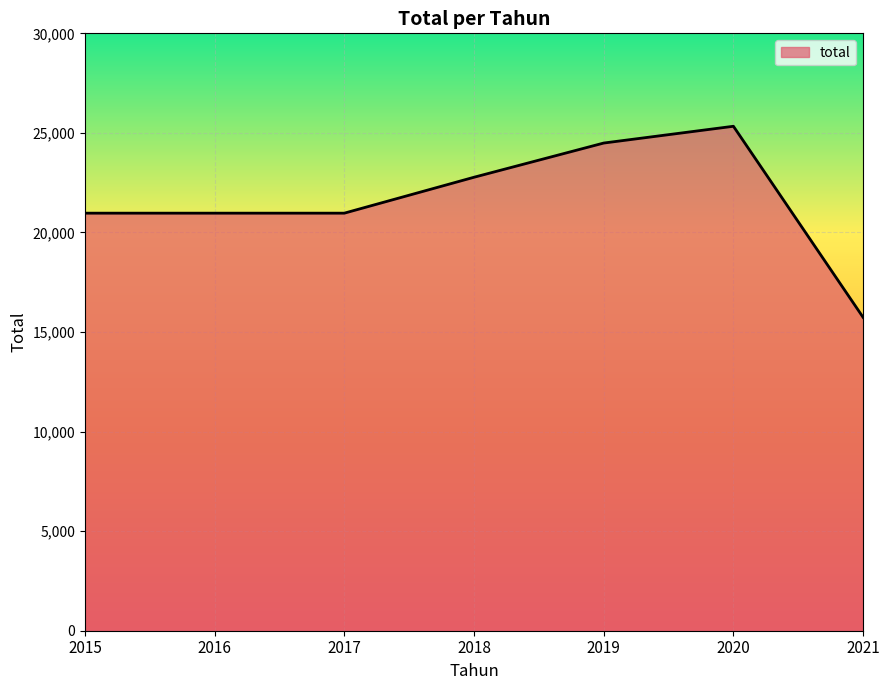

What is the change in value from 2019 to 2021?

-8755.2